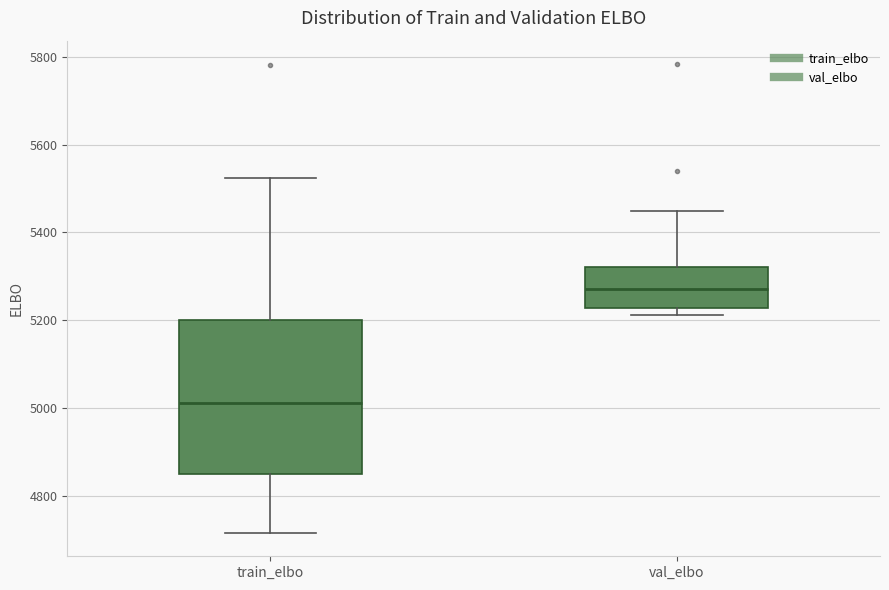

Where is the lower edge of the box for train_elbo on the y-axis? The values are not printed on the chart, so give them approximately, as read against the axis.

4840